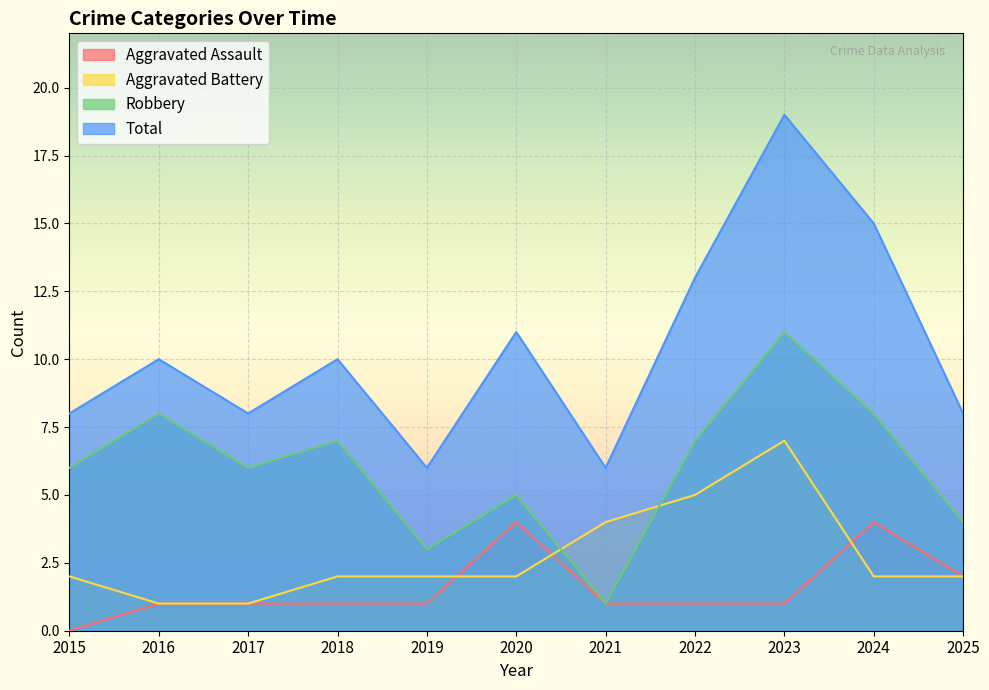

Where does the Total series first go above 10?

2020